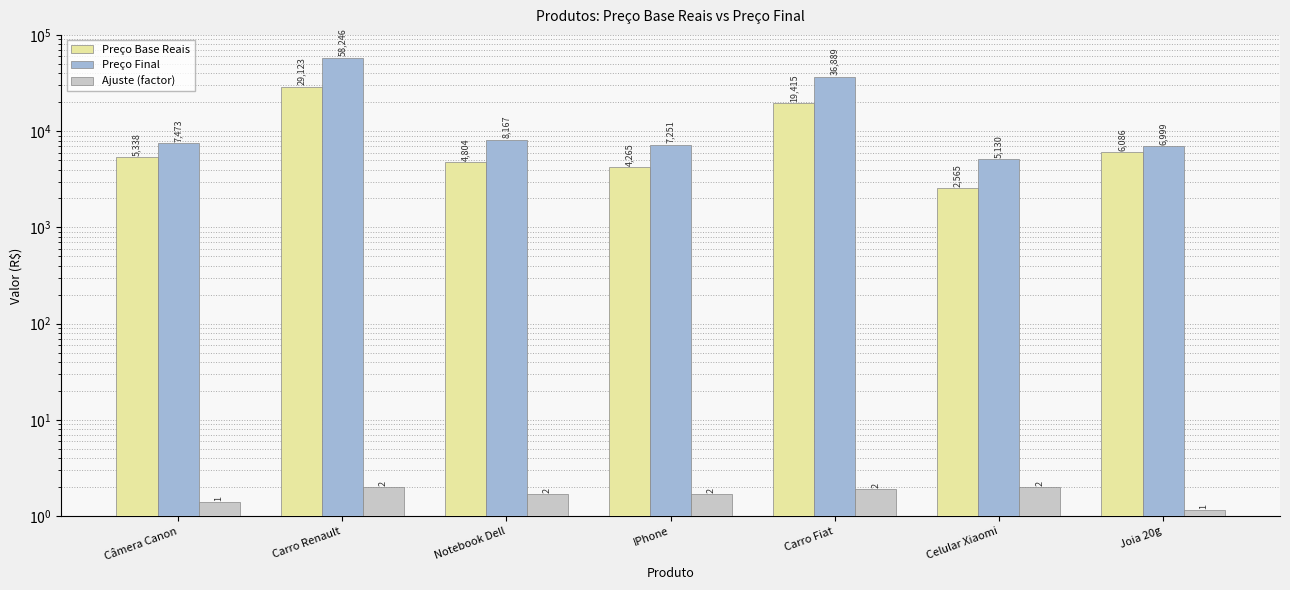

How many groups of bars are there?

7